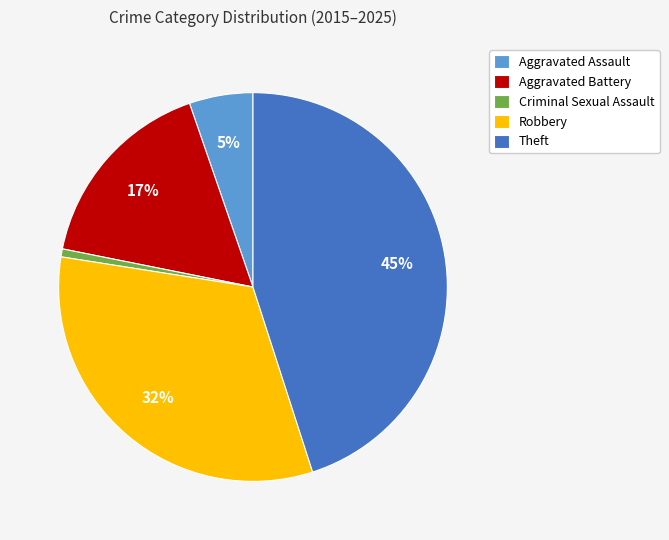

To the nearest percent, what is the combined percentage of Theft and Aggravated Battery?

62%